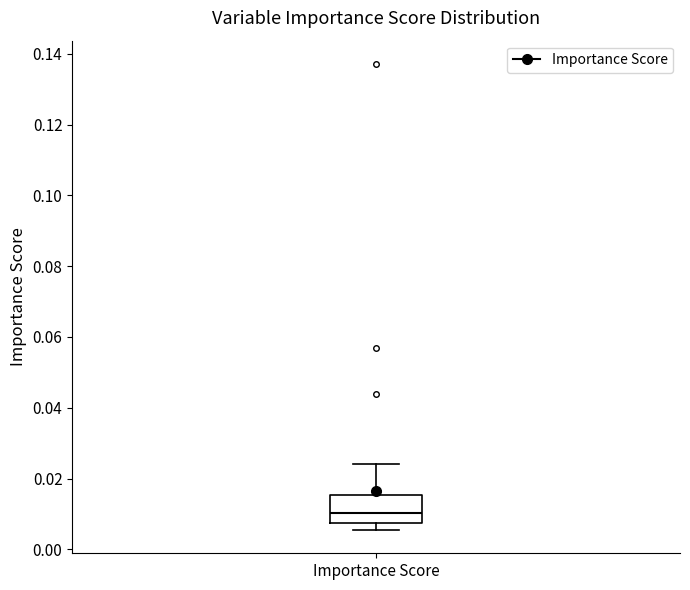

Read this box plot against the y-axis: the position of the median line, the range covered by the box, and the ends of both whiskers. The values are not printed on the chart, so give them approximately, as read against the axis.

median 0.010, box 0.008 to 0.016, whiskers 0.006 to 0.024